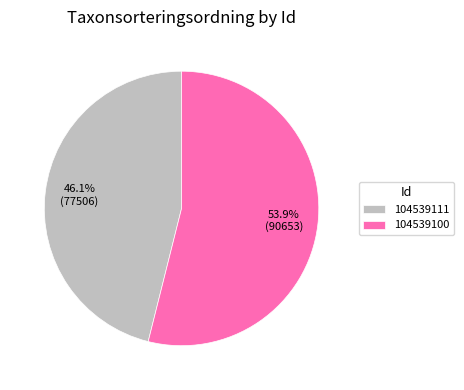

To the nearest percent, what is the average slice percentage?

50%